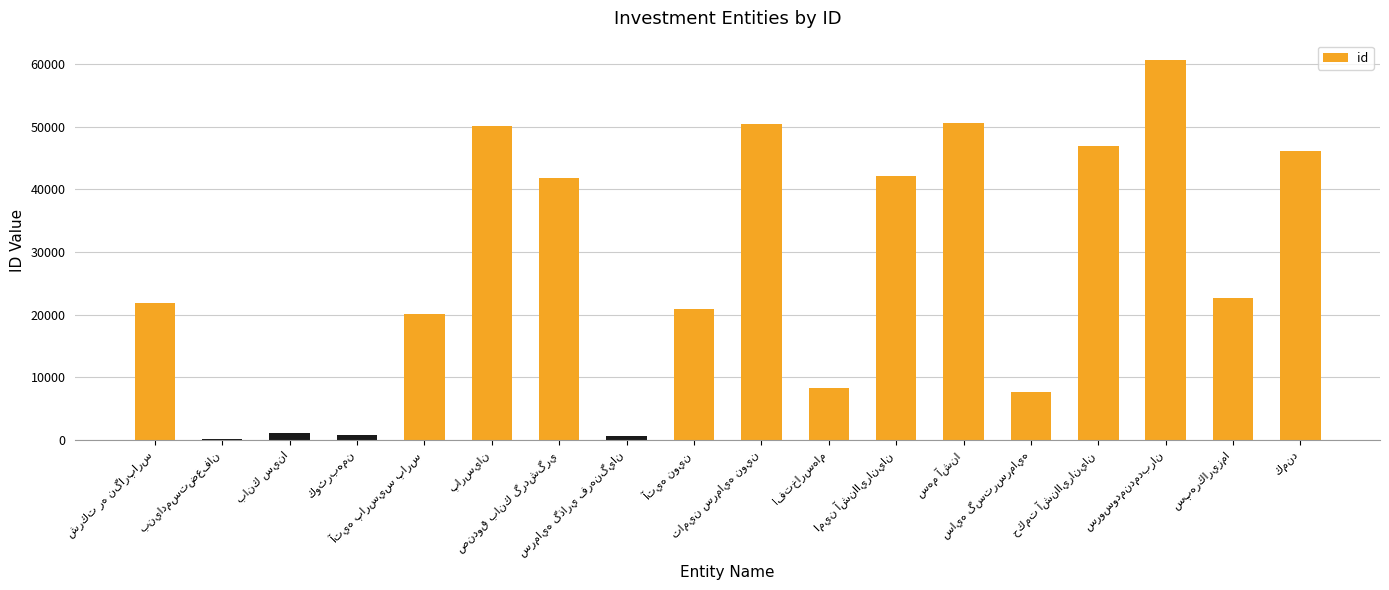

What is the average value?

27370